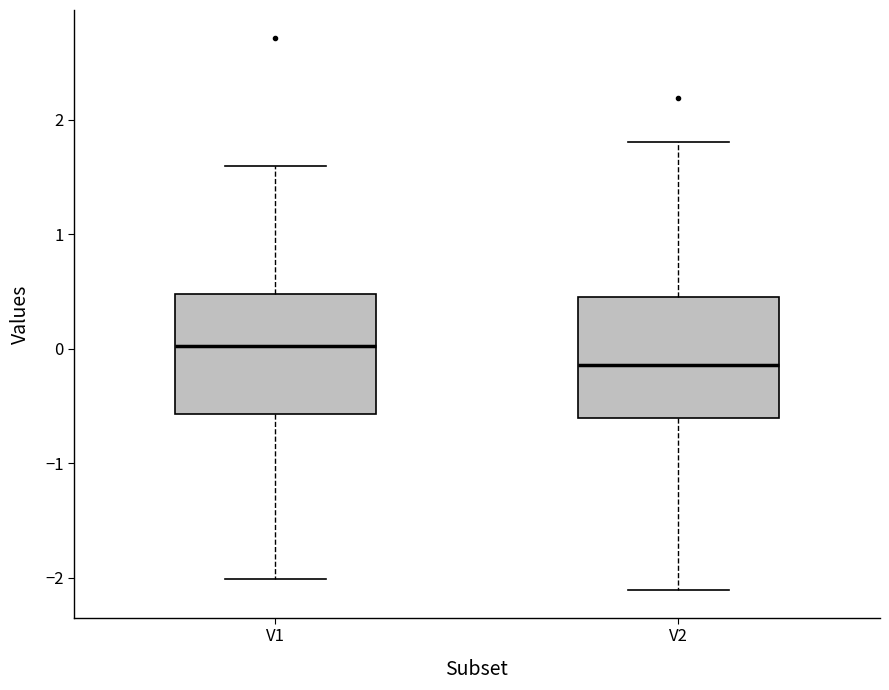

Reading left to right, transcribe this box plot: for each box, give where its median line is, the range the box spans, and where its two whiskers end, as read against the y-axis. The values are not printed on the chart, so give them approximately, as read against the axis.

V1: median 0.0, box -0.6 to 0.5, whiskers -2.0 to 1.6
V2: median -0.1, box -0.6 to 0.5, whiskers -2.1 to 1.8